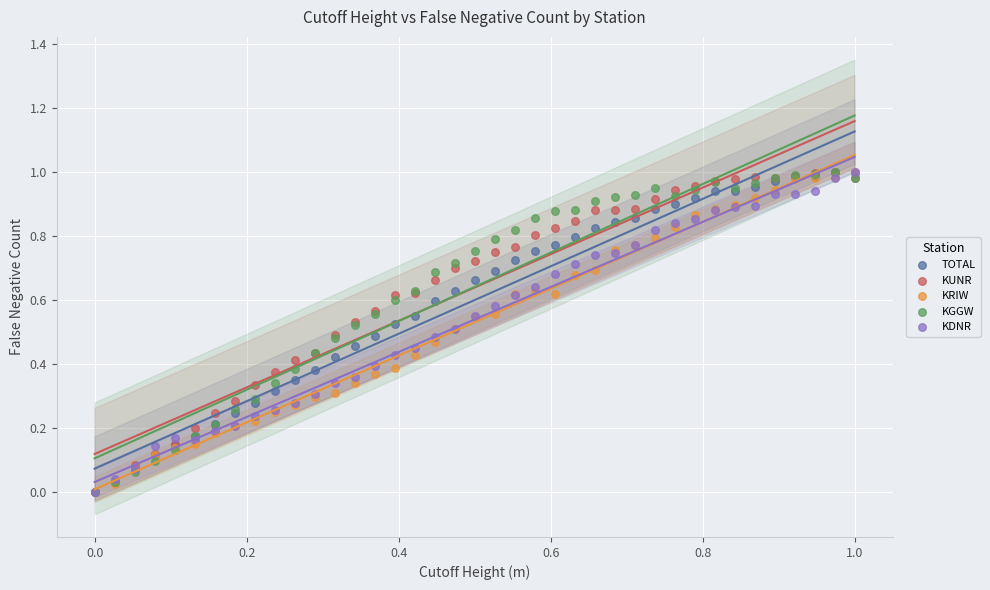

What are all the series names shown in the legend?

TOTAL, KUNR, KRIW, KGGW, KDNR